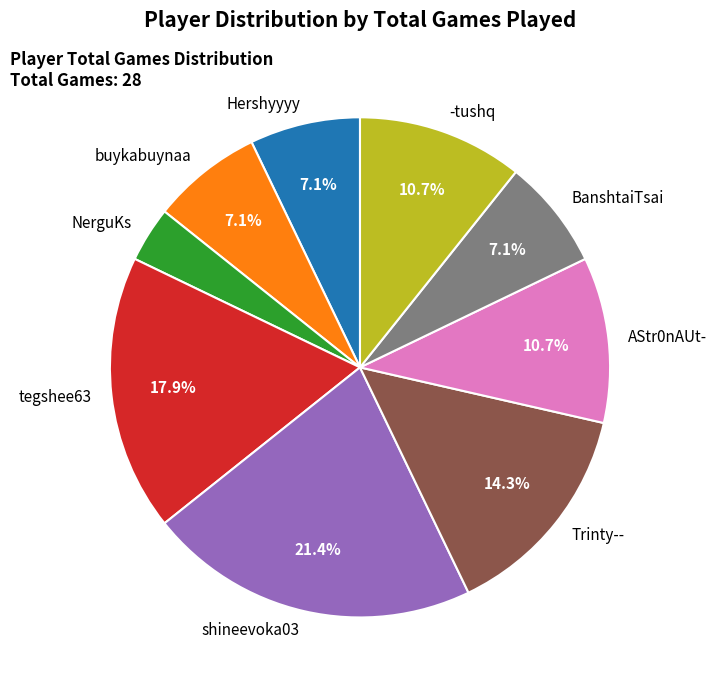

What is the smallest slice in the pie chart?

NerguKs